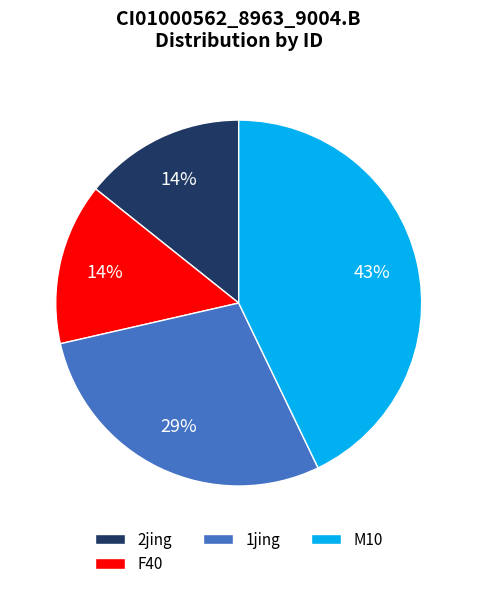

Count the number of slices in the pie.

4